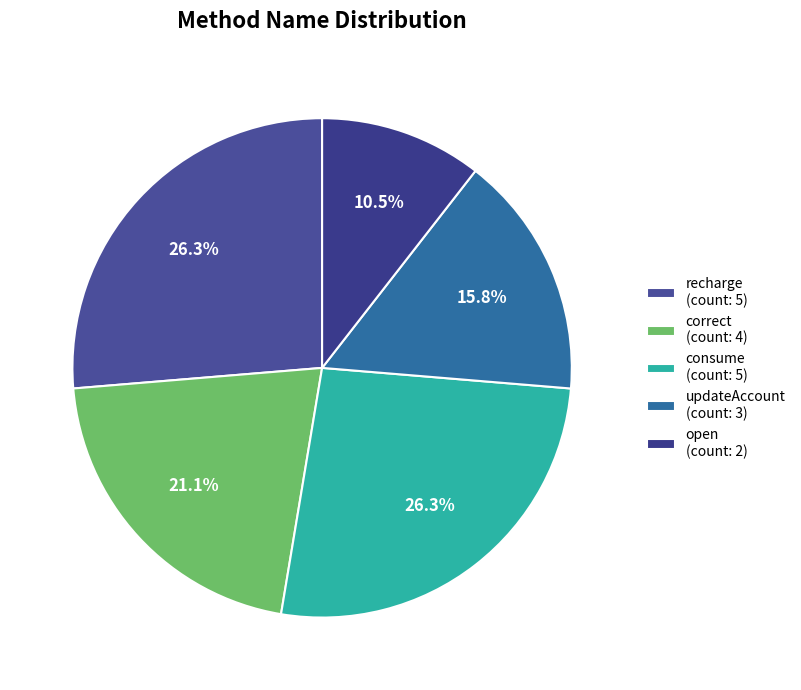

Rank the categories by value from highest to lowest.

recharge, consume, correct, updateAccount, open